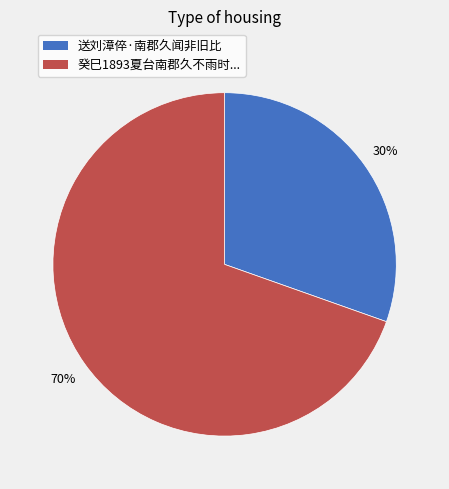

To the nearest percent, what is the average slice percentage?

50%